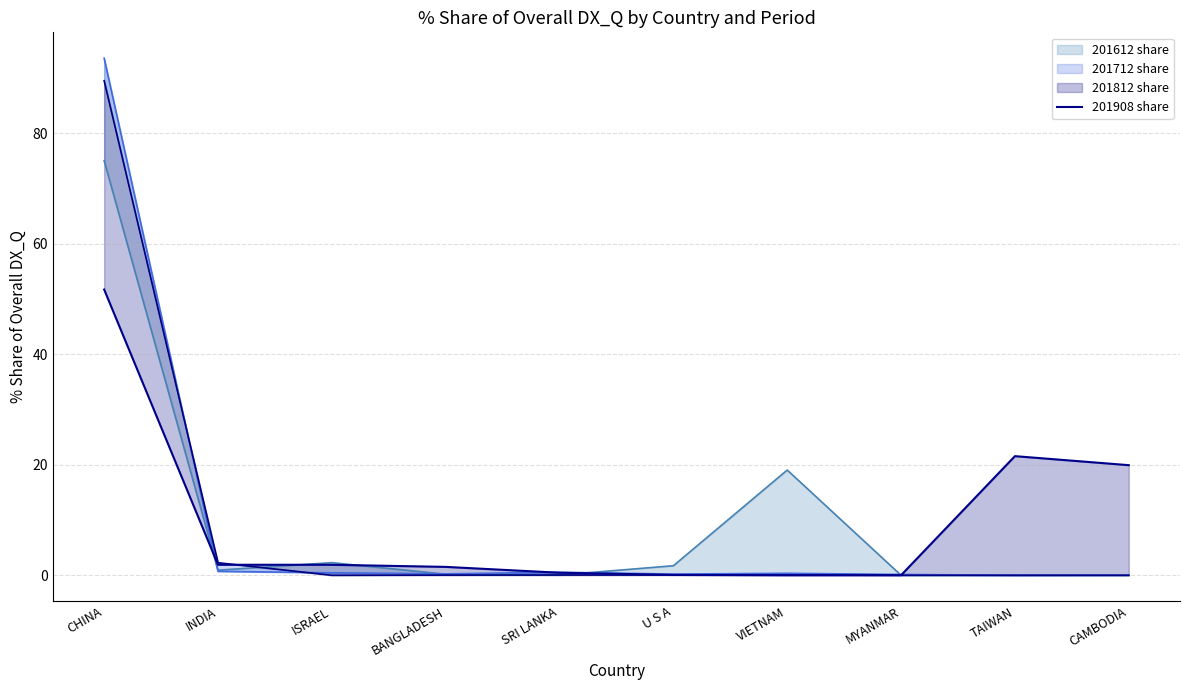

The chart shows a value of 0.0 at MYANMAR. True or false?

True